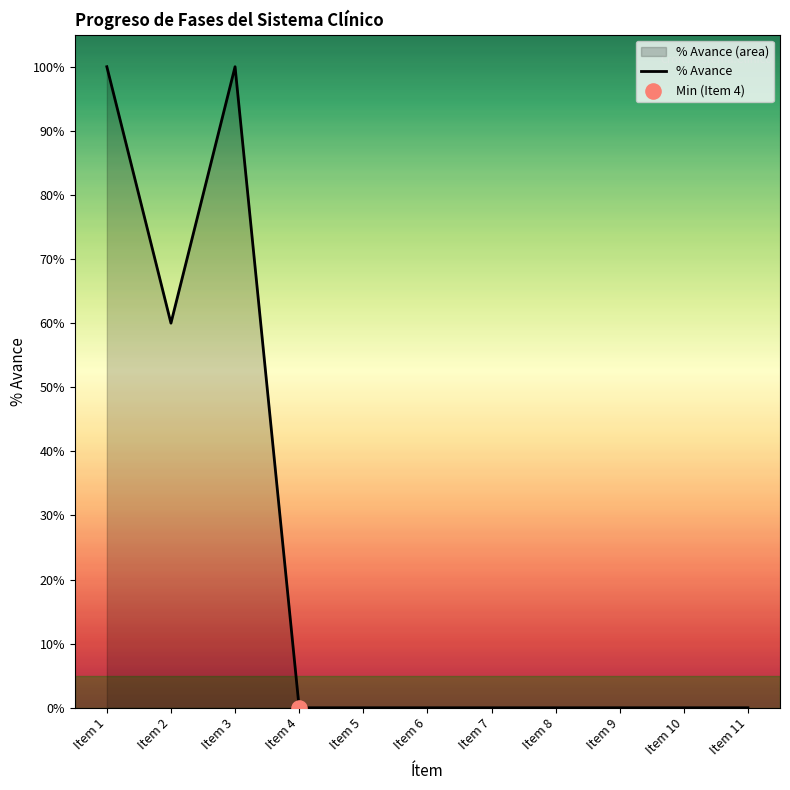

Between Item 4 and Item 9, which is larger?

Item 4